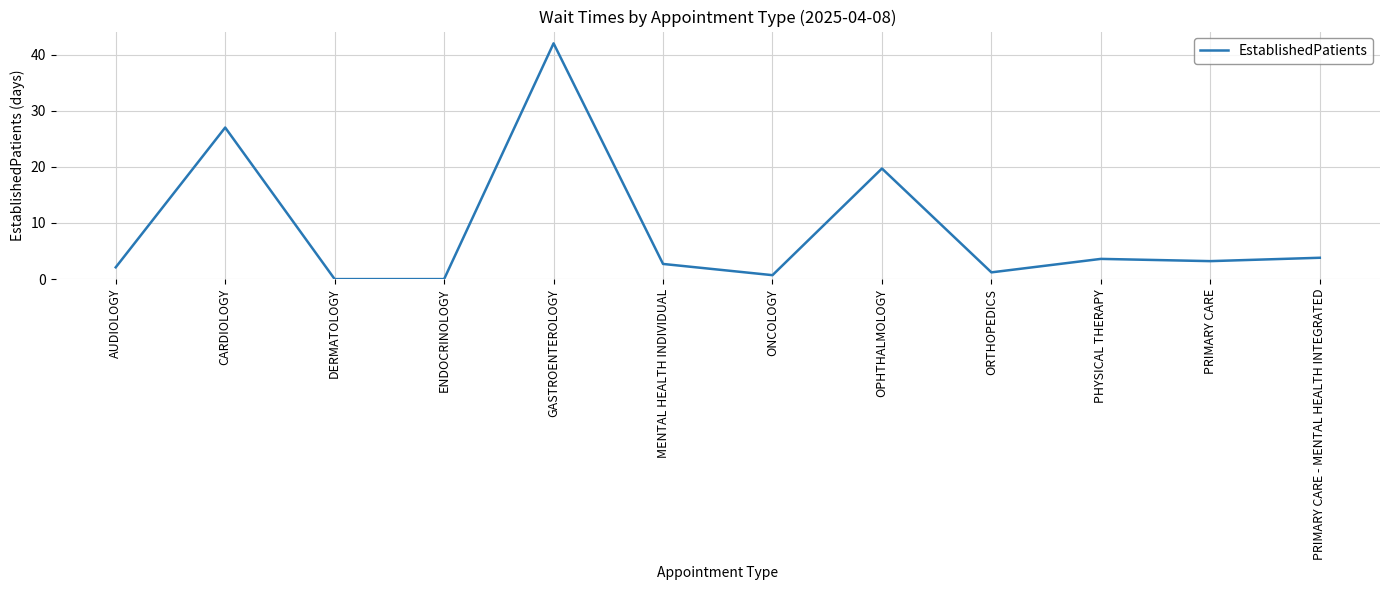

What position from the right is OPHTHALMOLOGY?

5